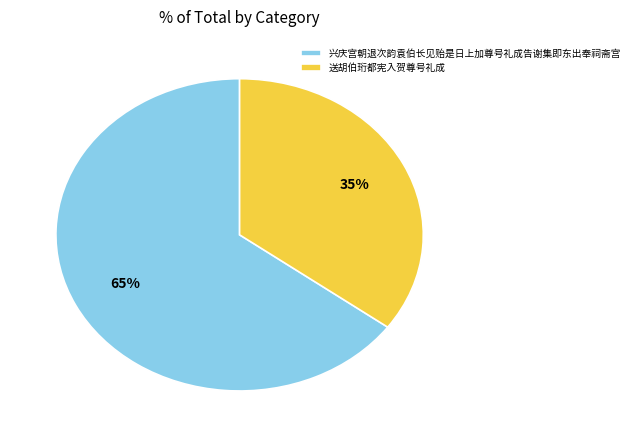

To the nearest percent, what is the combined percentage of 送胡伯珩都宪入贺尊号礼成 and 兴庆宫朝退次韵袁伯长见贻是日上加尊号礼成告谢集即东出奉祠斋宫?

100%